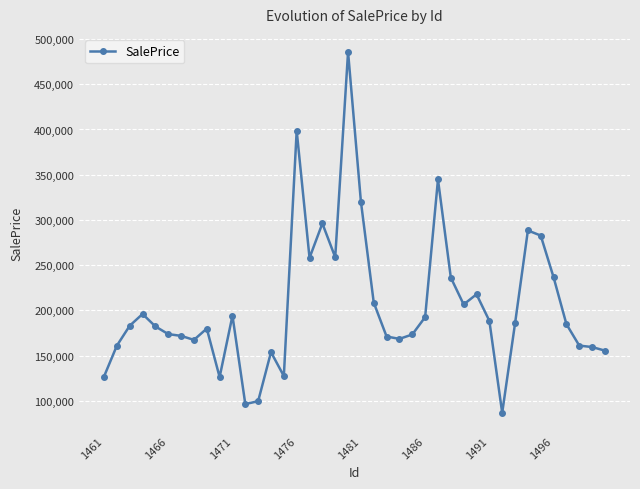

What is the greatest value displayed?

485686.8